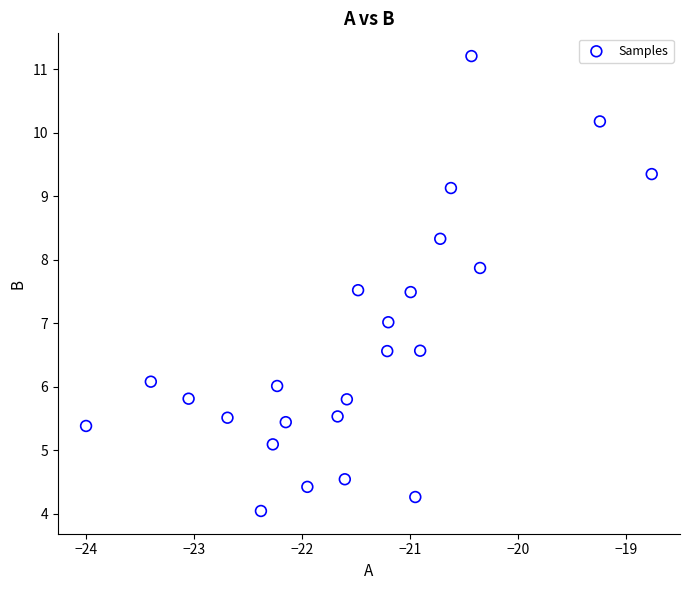

What is the range of X values (max minus min)?

5.2